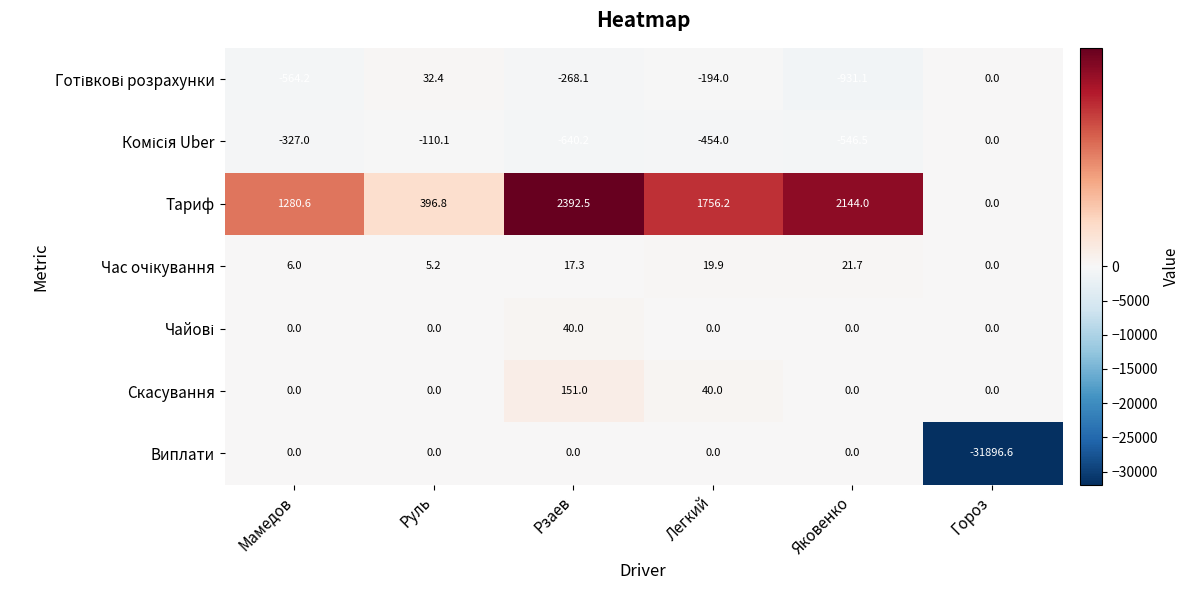

Which series has the largest total across all categories?

Тариф